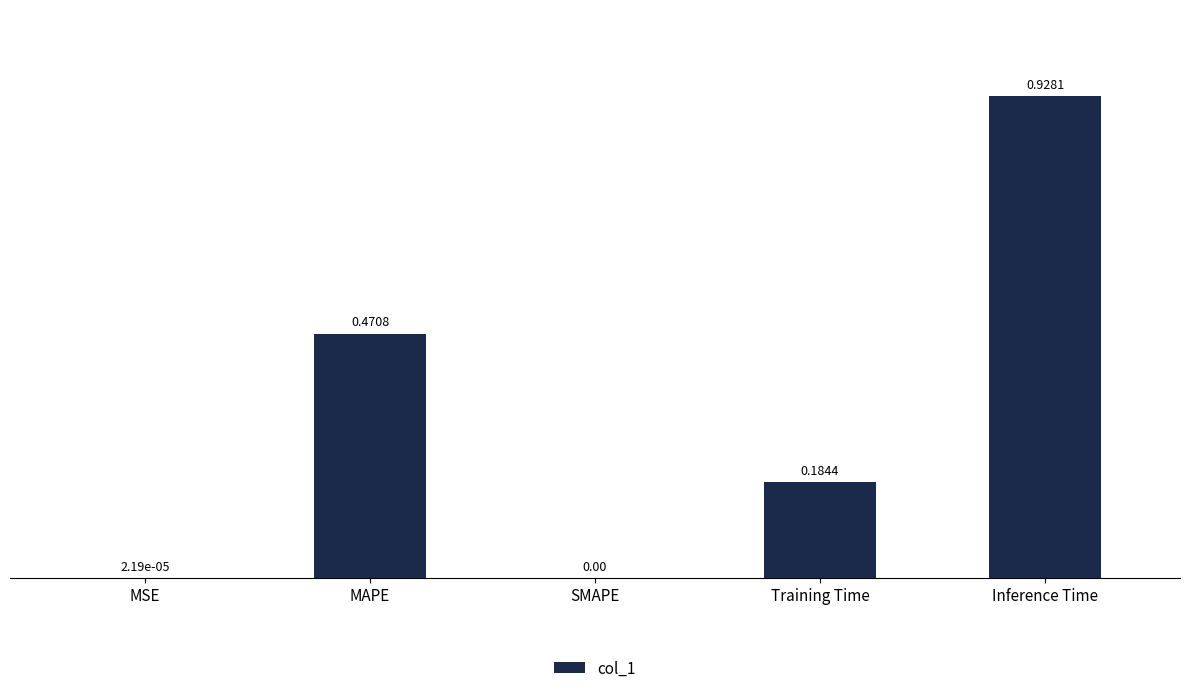

Which category has the highest value across all series?

Inference Time